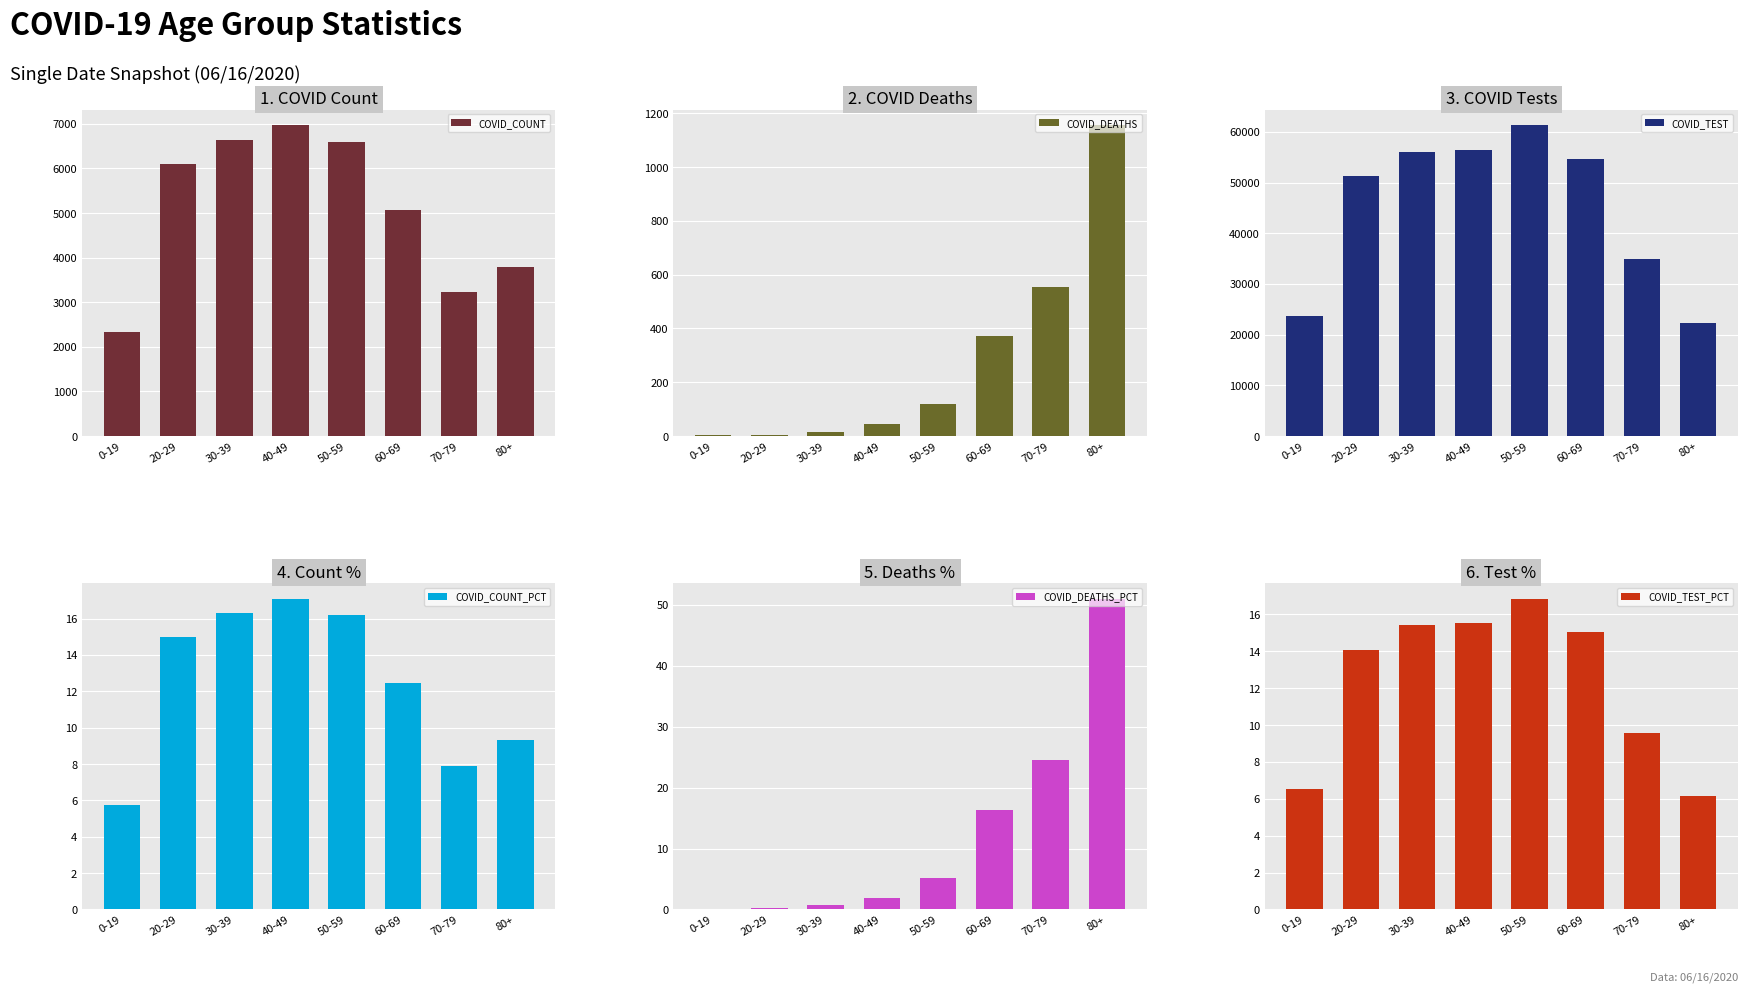

How many bars are there in total?

48